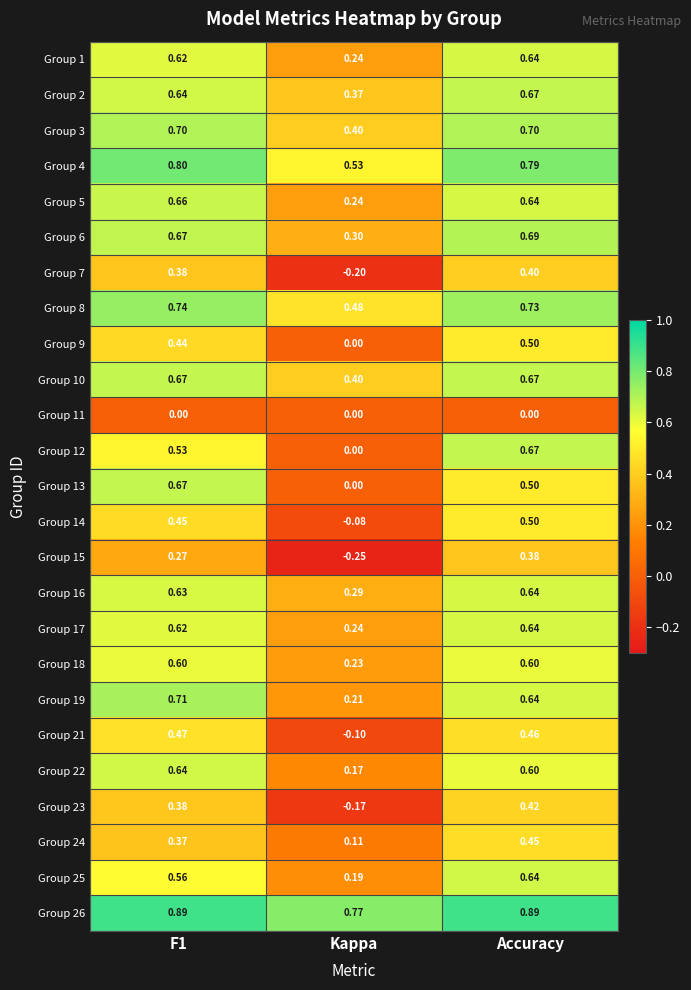

Which series changed the most between F1 and Accuracy?

Group 13